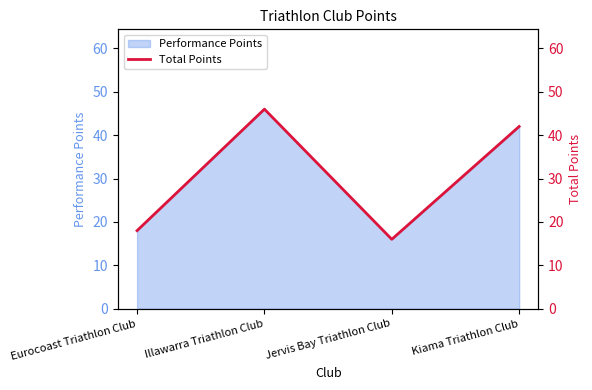

How many lines are shown in the chart?

1